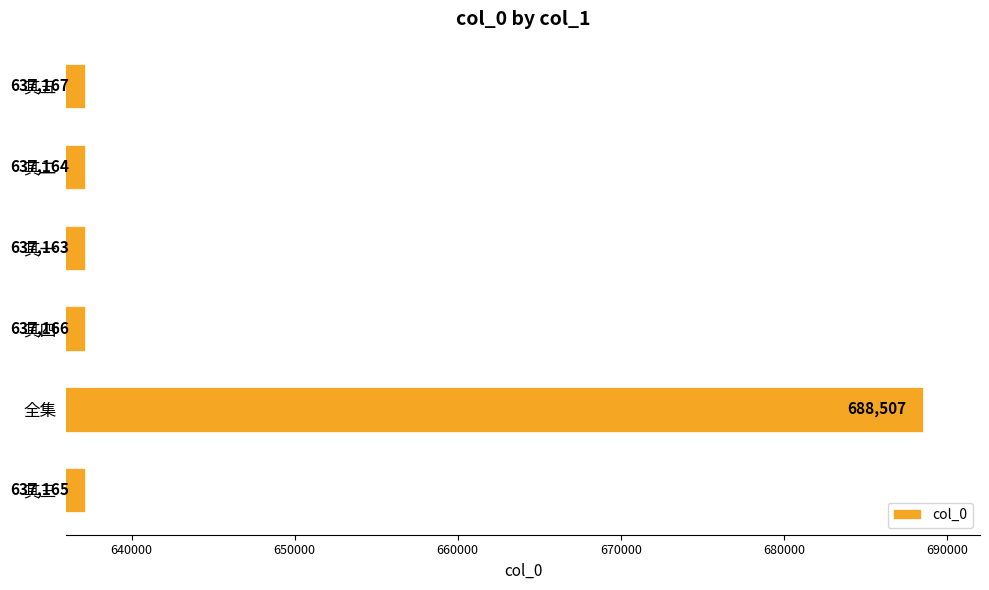

The value at 其四 is 845054. True or false?

False